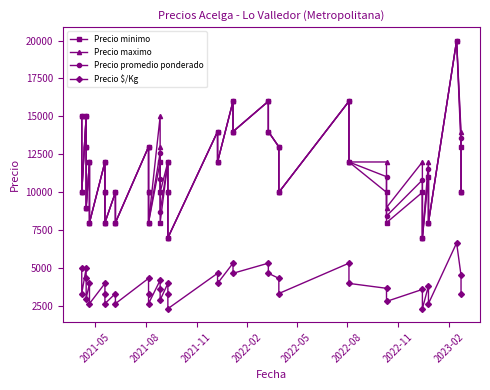

How many data points in Precio minimo are above 11000?

19